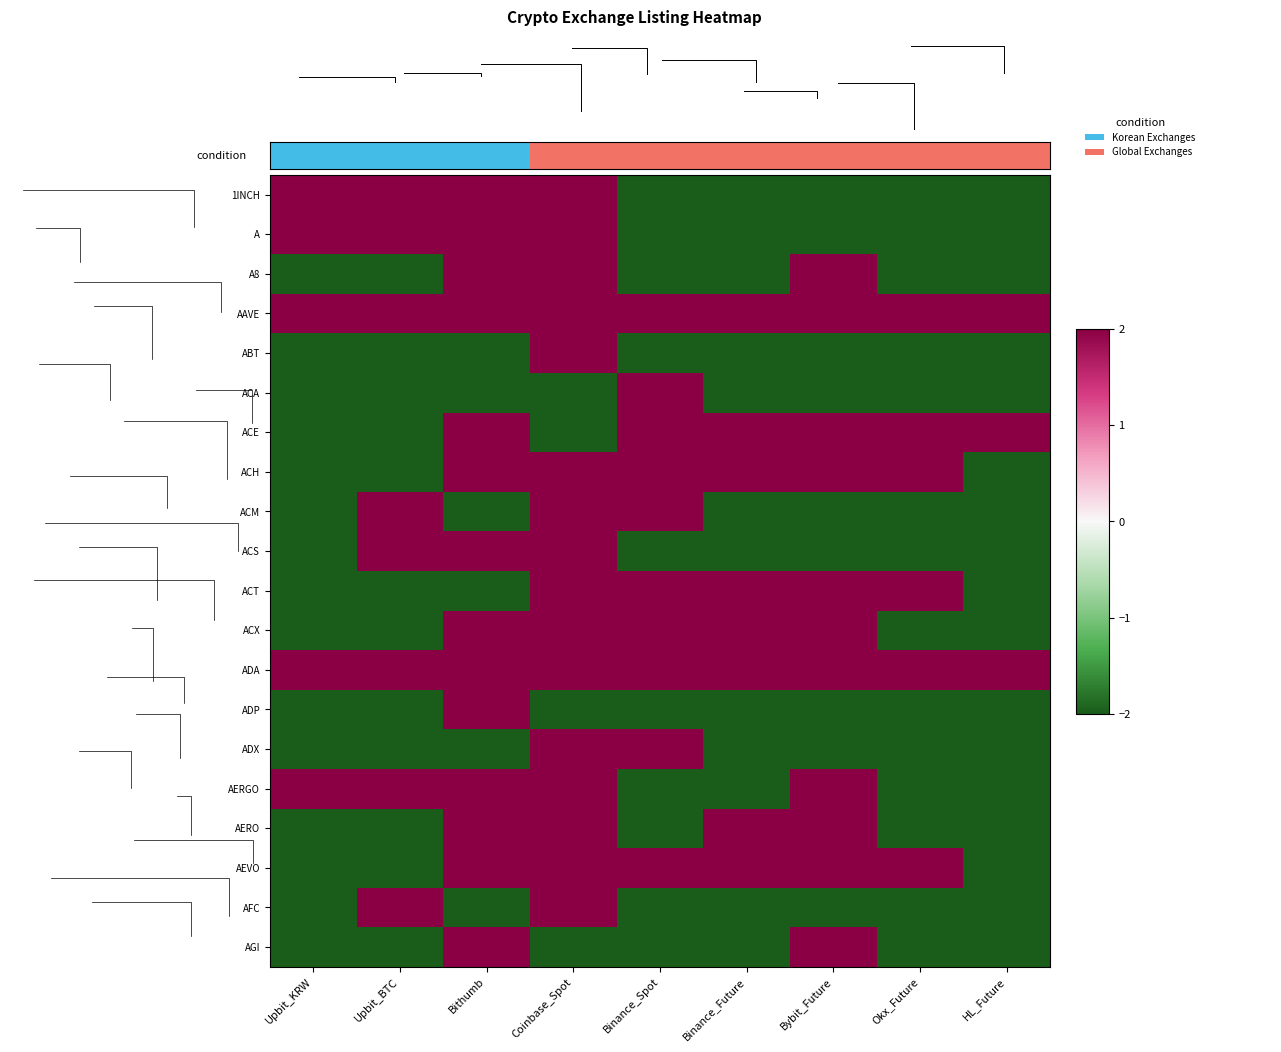

What is the spread (max minus min) of values at Bithumb?

4